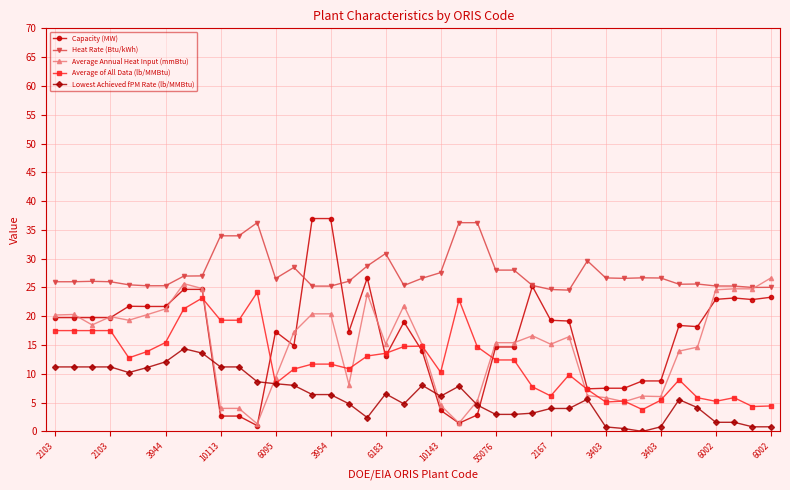

Which series has the largest total across all categories?

Heat Rate (Btu/kWh)